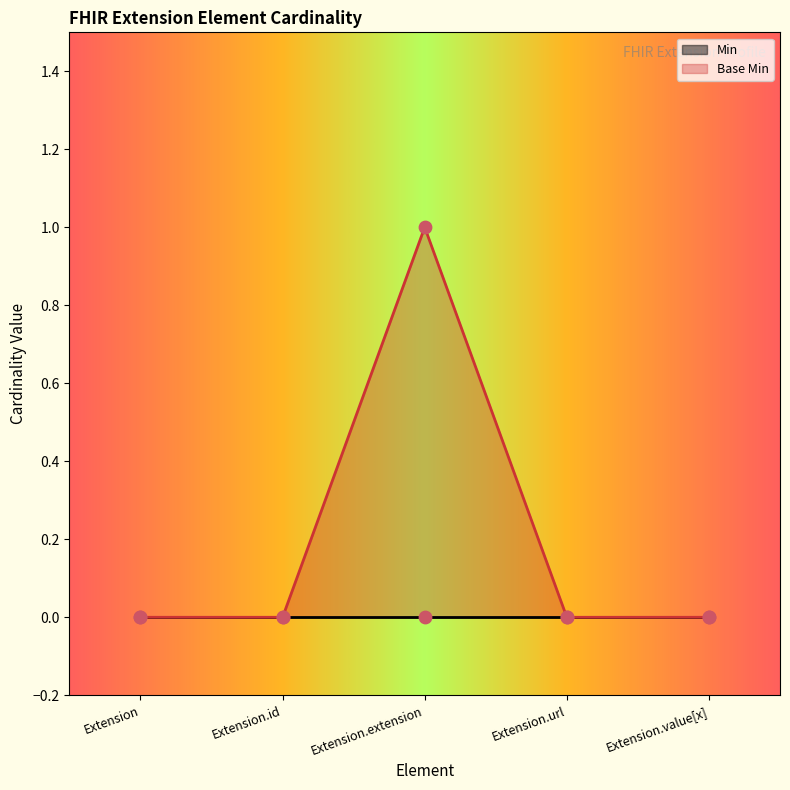

Between Extension and Extension.url, which is larger?

Extension